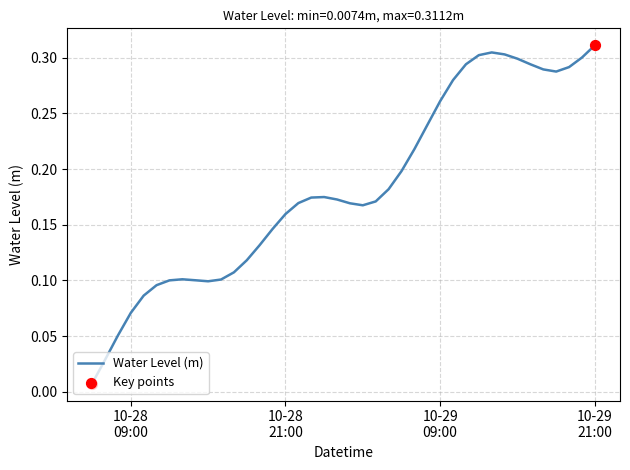

Is this an area chart (filled region under the line)?

No